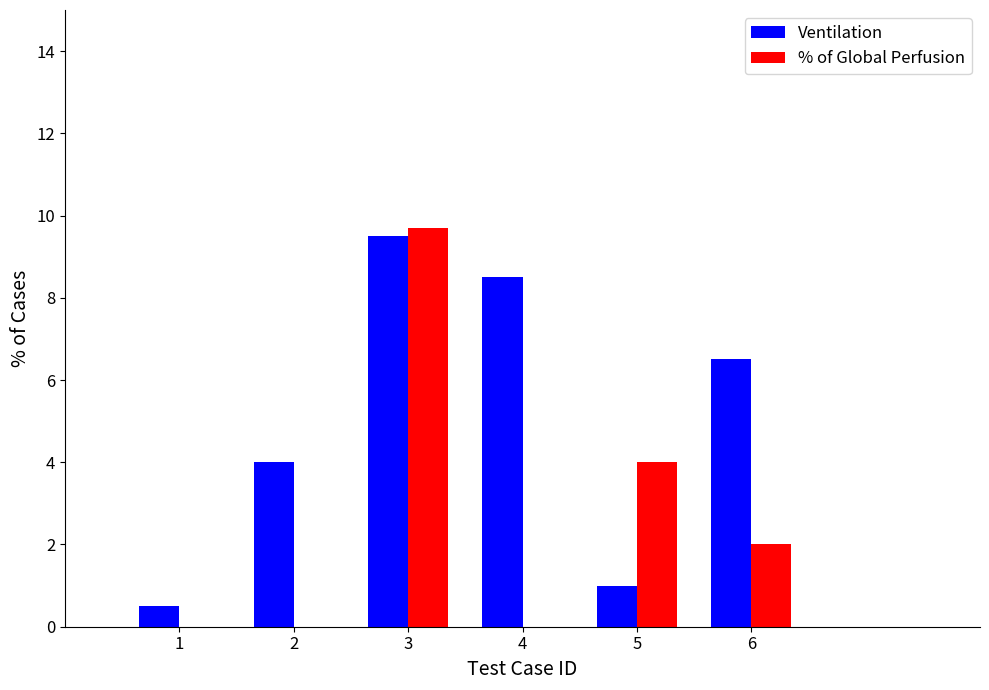

Which series changed the most between 3 and 4?

% of Global Perfusion